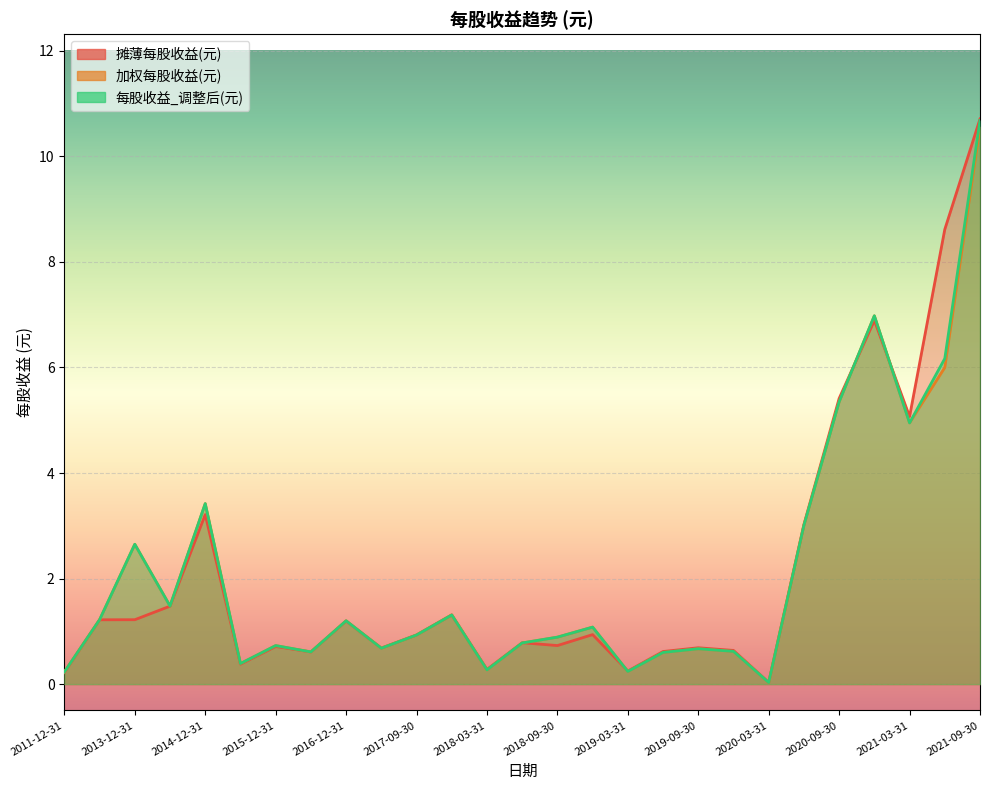

The 摊薄每股收益(元) series shows 0.7 at 2017-06-30. True or false?

True